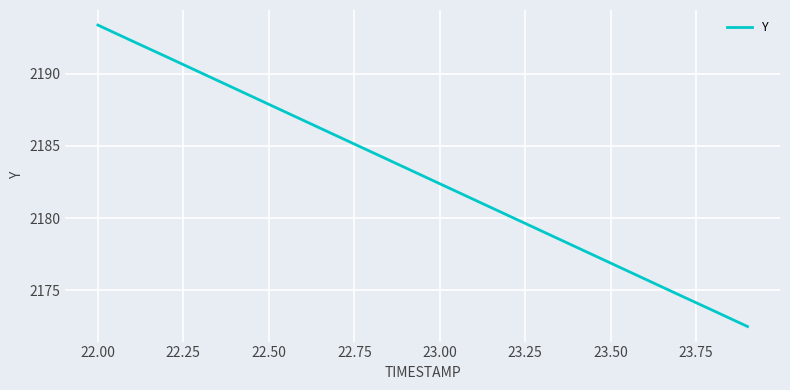

What is the smallest value displayed?

2172.5